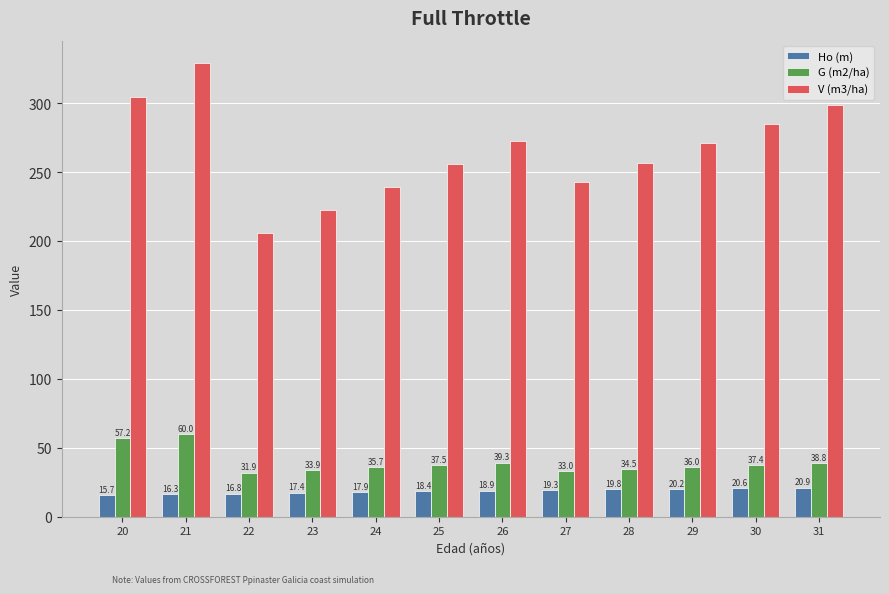

What is the total value across all series at 25?

312.0